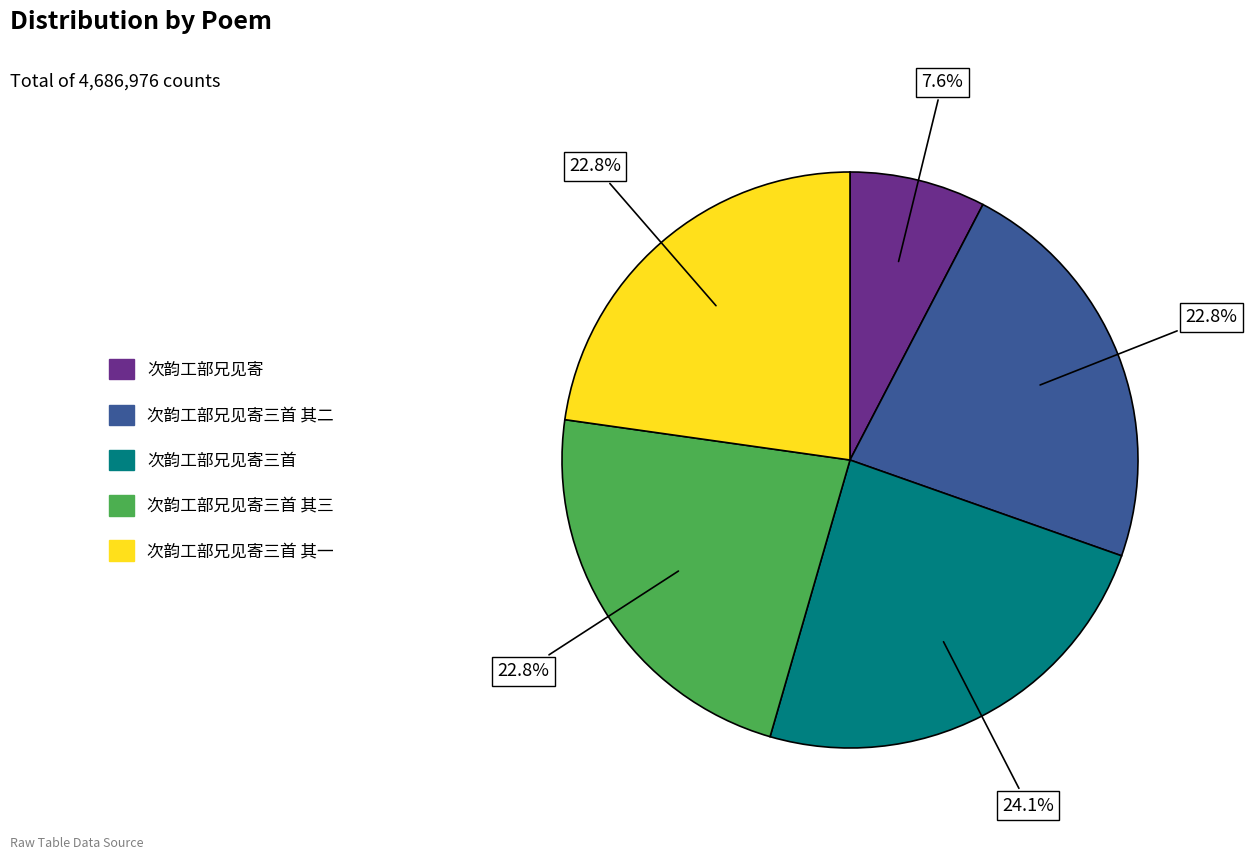

Is there a majority slice in this chart?

No